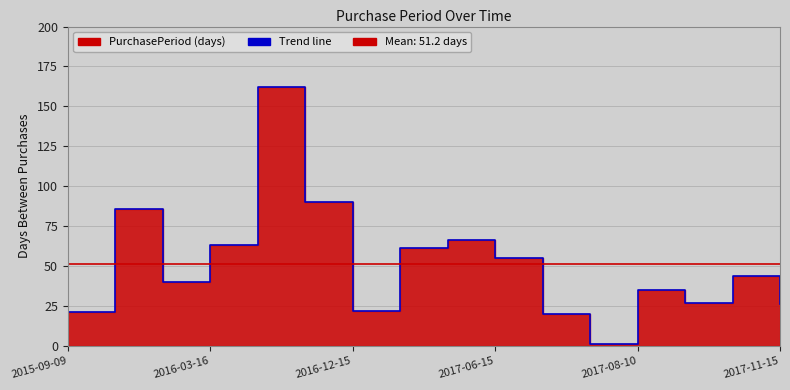

What is the sum of the values at 2017-06-15 and 2016-08-25?

217